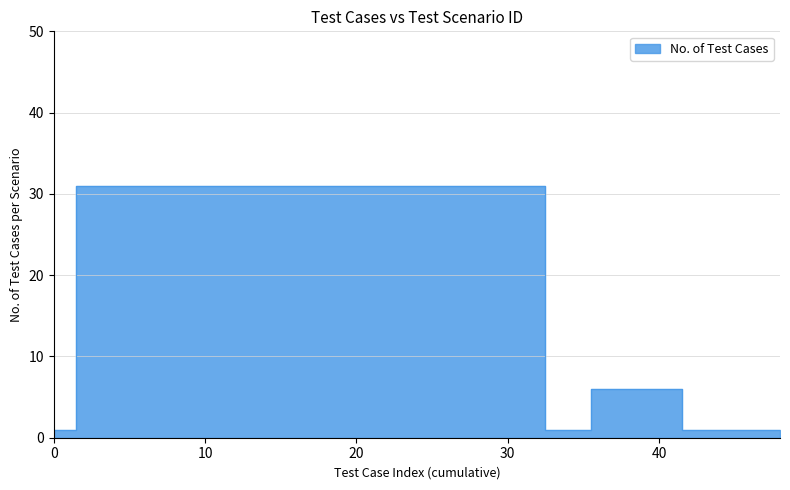

Which category has the lowest value across all series?

1